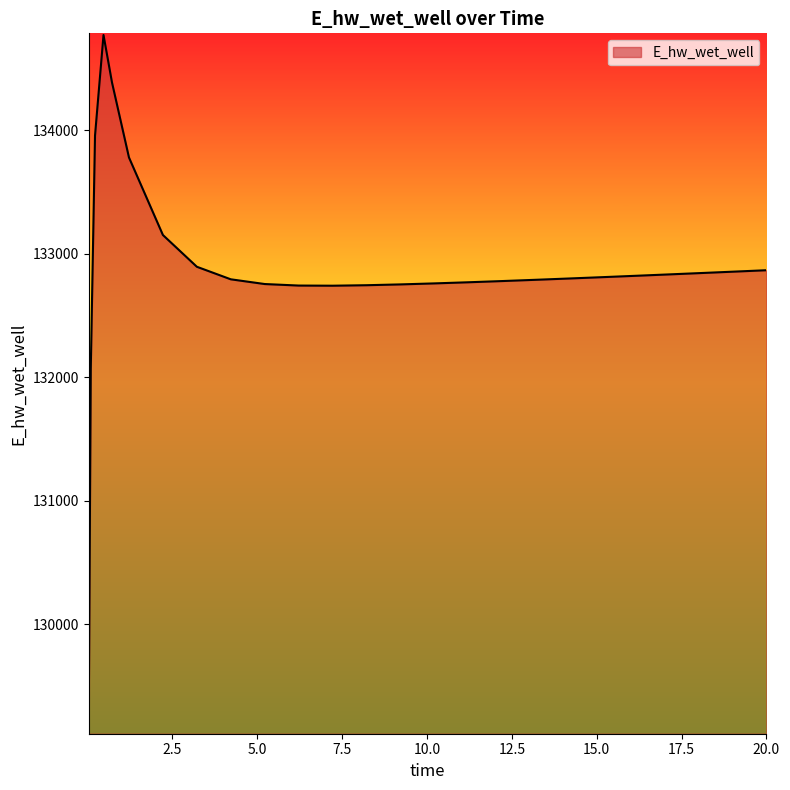

What is the greatest value displayed?

134773.4